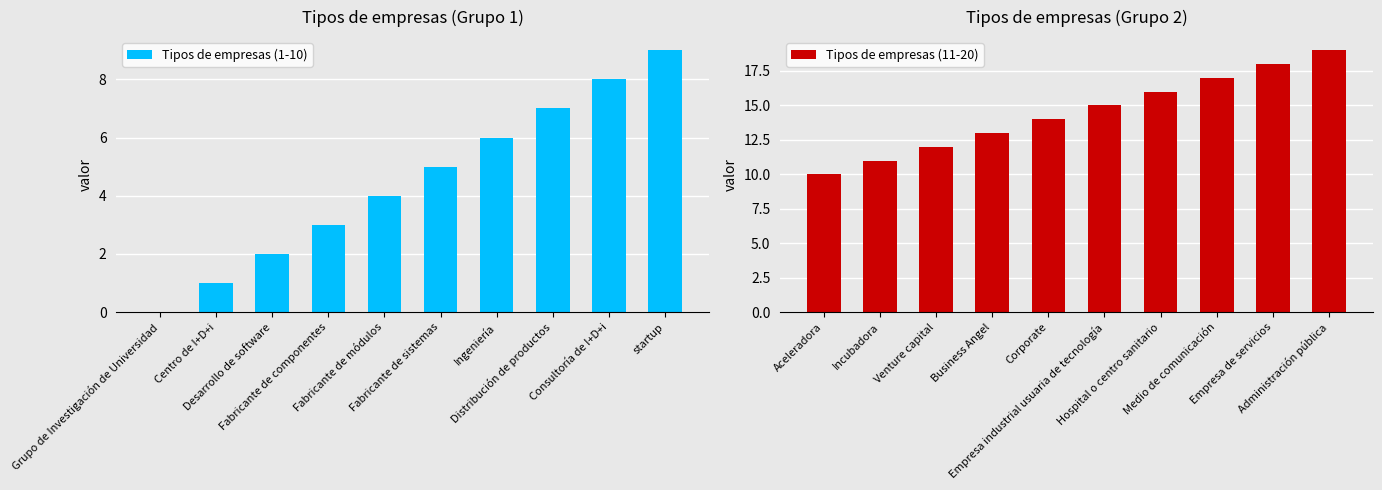

At startup, list the series in order from smallest to largest.

Tipos de empresas (1-10), Tipos de empresas (11-20)